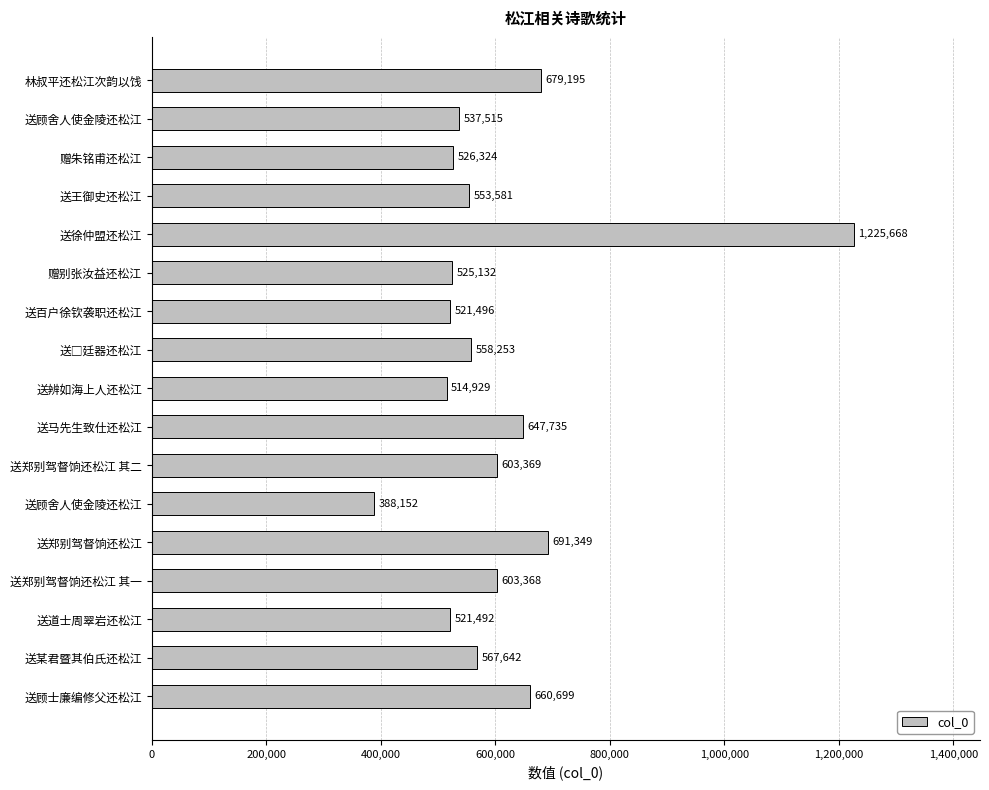

At which category does the chart reach its peak across all series?

送徐仲盟还松江